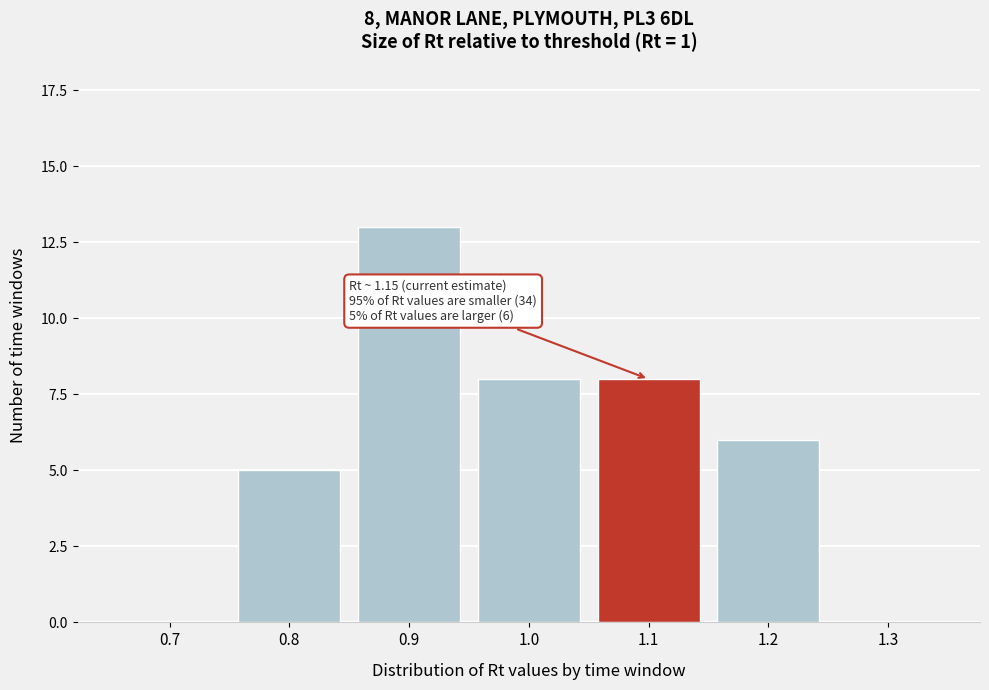

Reading left to right, transcribe all the data shown in this chart.

0.7=0	0.8=5	0.9=13	1.0=8	1.1=8	1.2=6	1.3=0